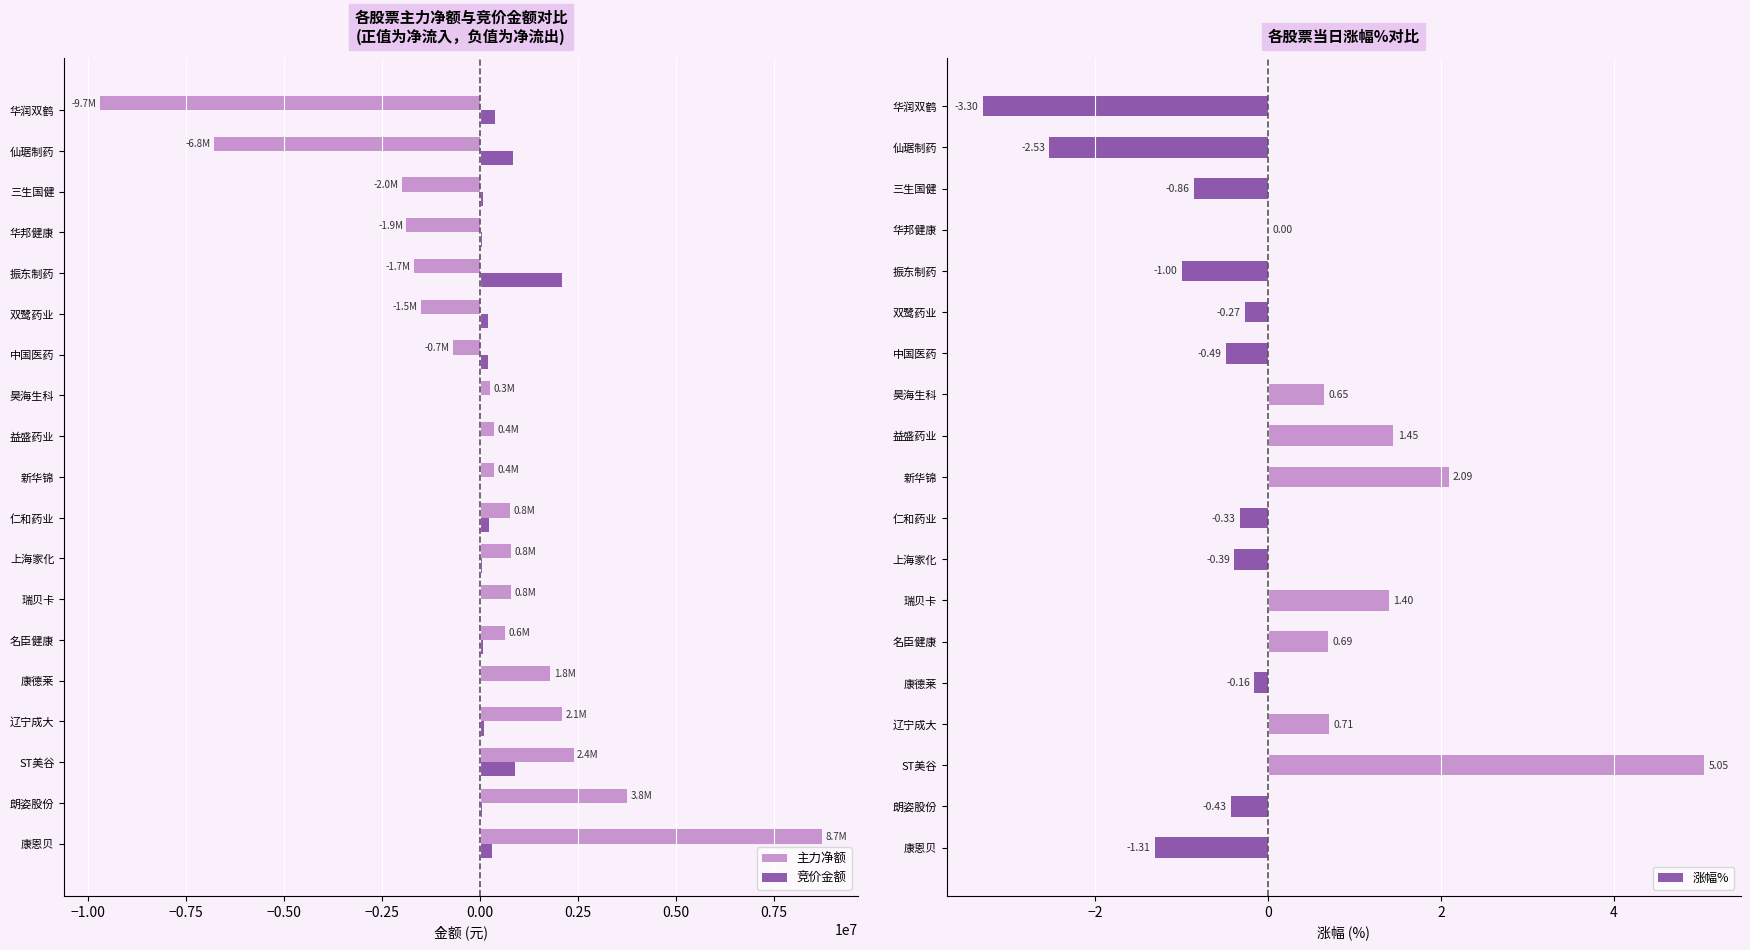

Which series has the widest spread of values?

主力净额